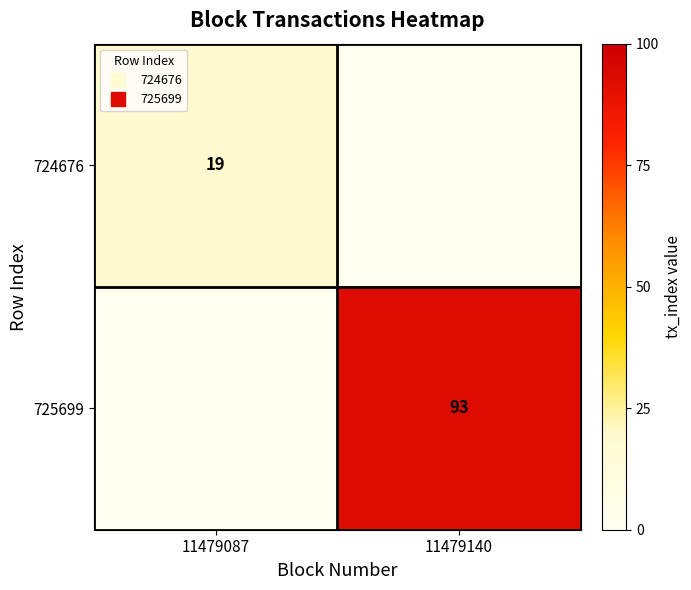

What is the sum of all 725699 values?

93